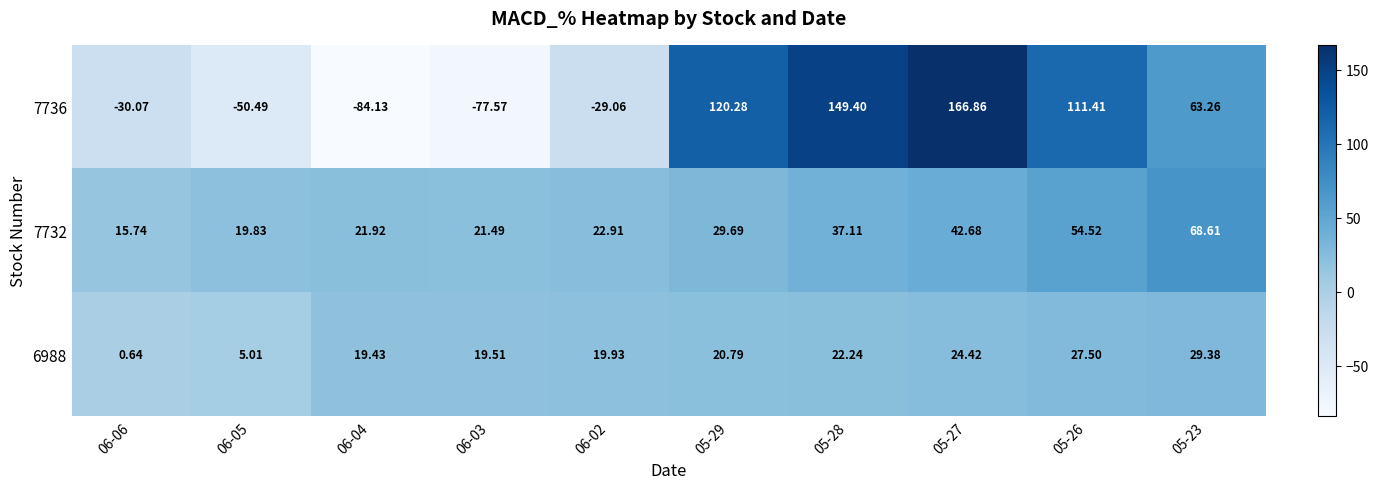

What is the difference between the maximum and minimum values in the 7736 series?

251.0